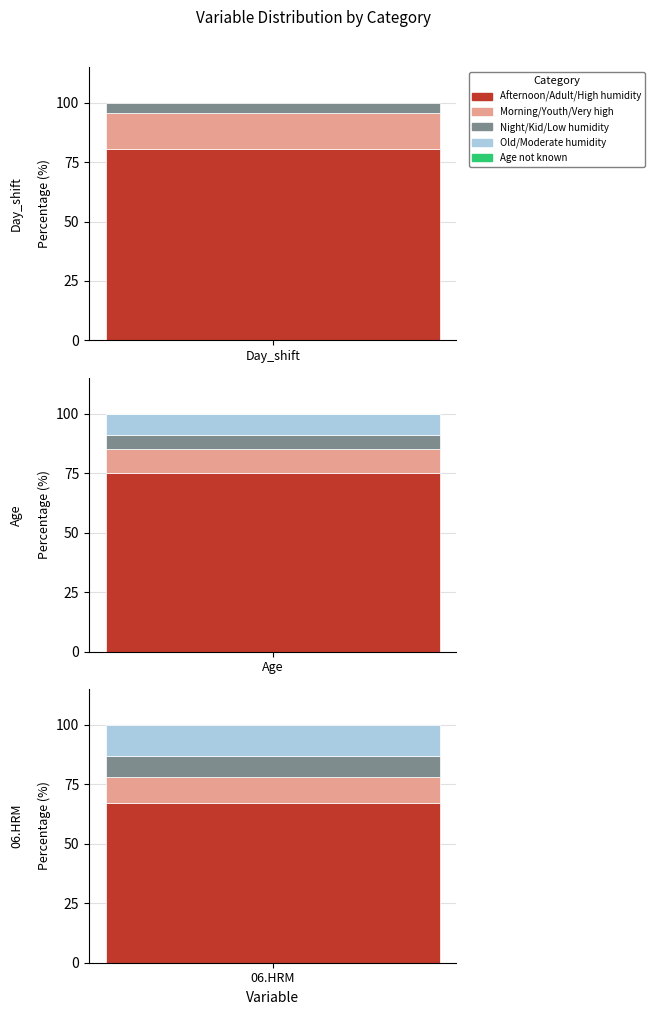

Count the number of data series in this chart.

5